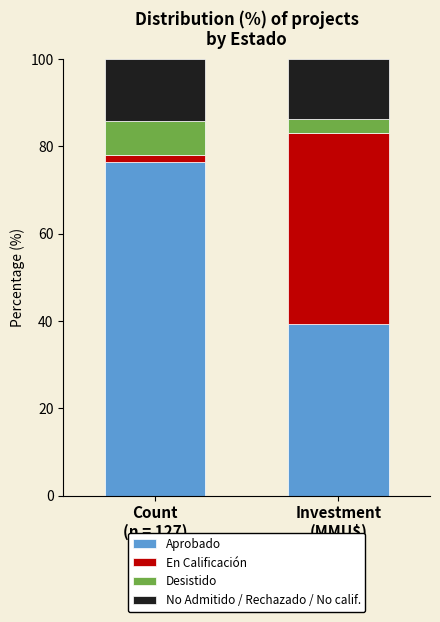

Does the chart contain any negative values?

No